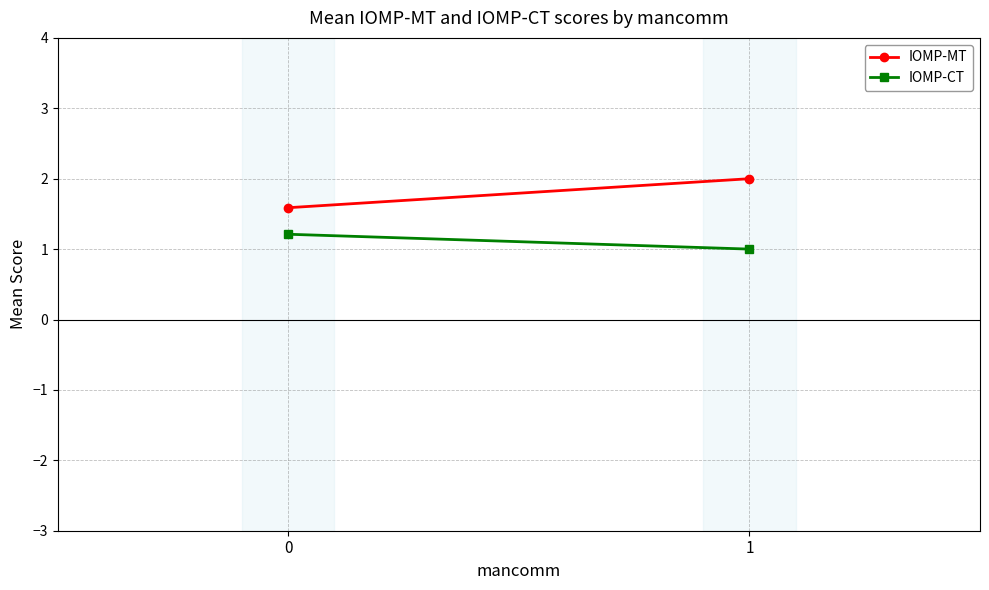

Count the IOMP-MT values in the range 1 to 2.

2